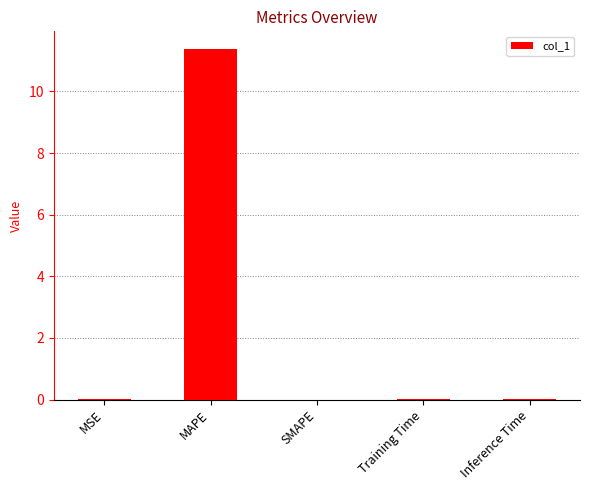

The chart shows a value of 11.4 at MAPE. True or false?

True